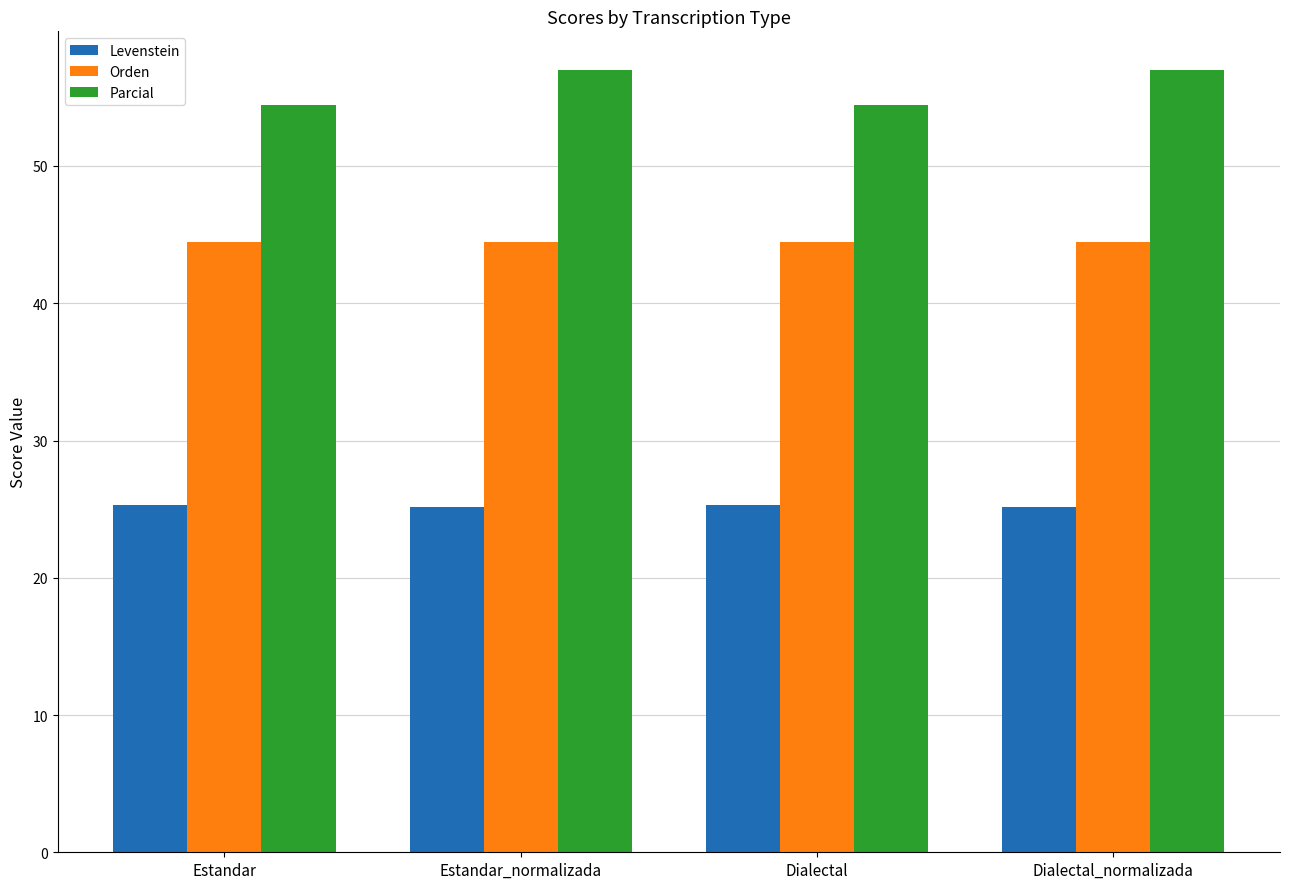

What are all the series names shown in the legend?

Levenstein, Orden, Parcial